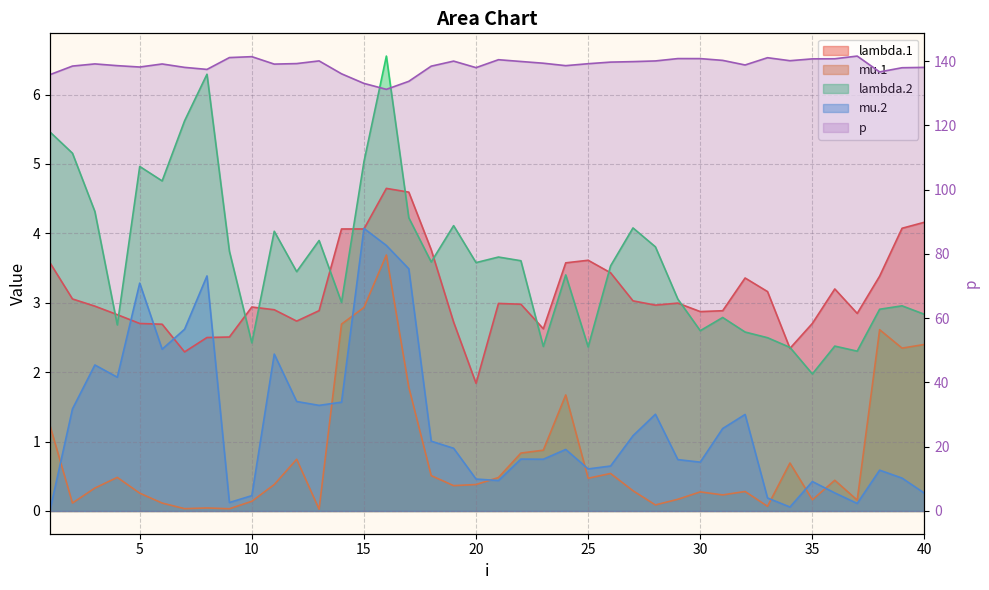

At which label is lambda.2 closest to 4?

11